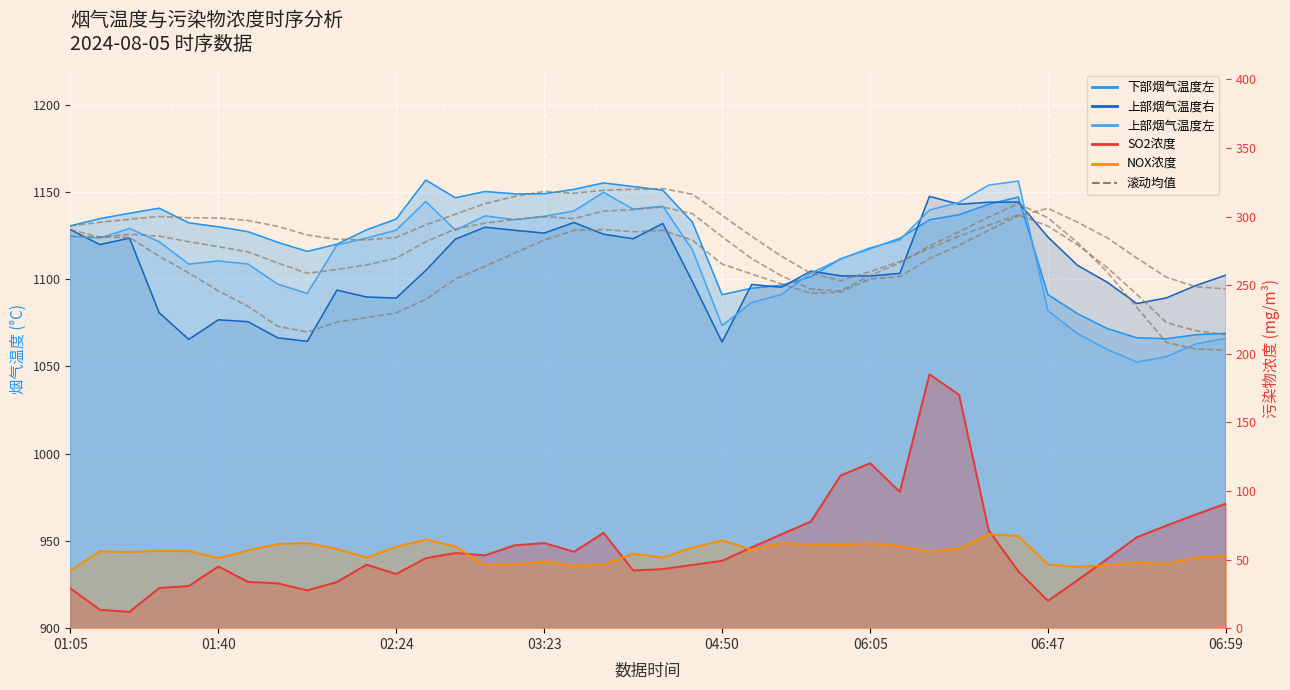

What is the highest value of the NOX浓度 series?

68.5